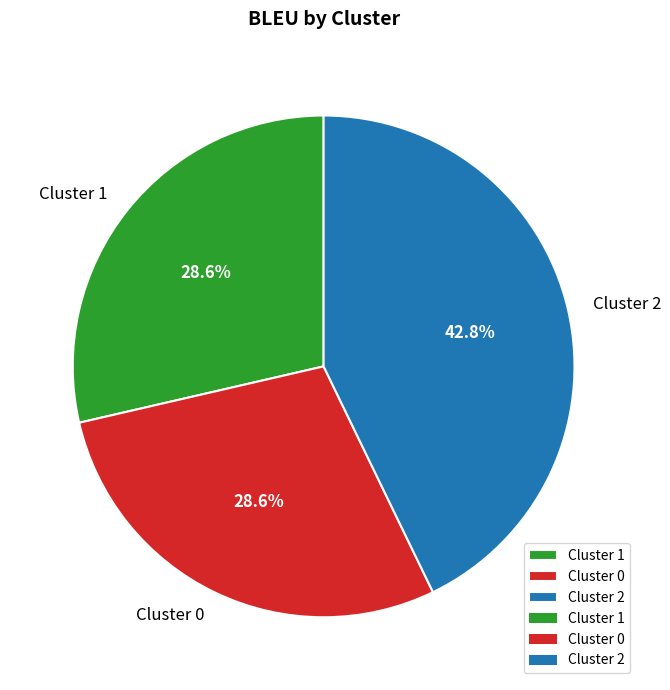

Which slice is the largest?

Cluster 2